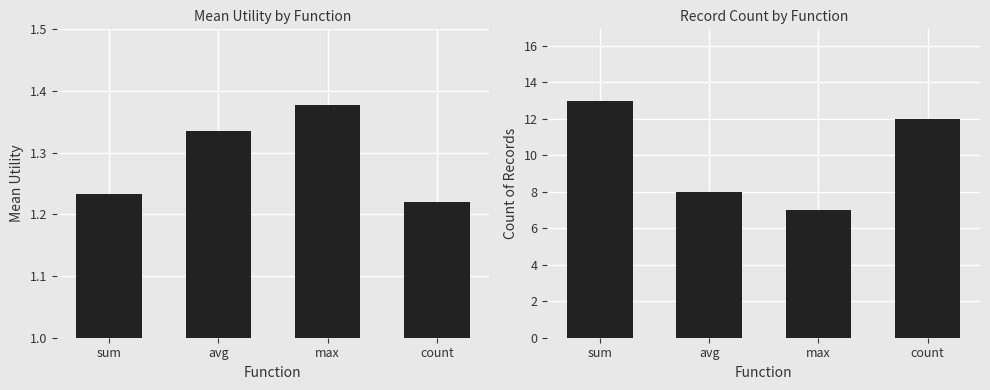

Is it true that mean_utility equals 0.3 at avg?

False